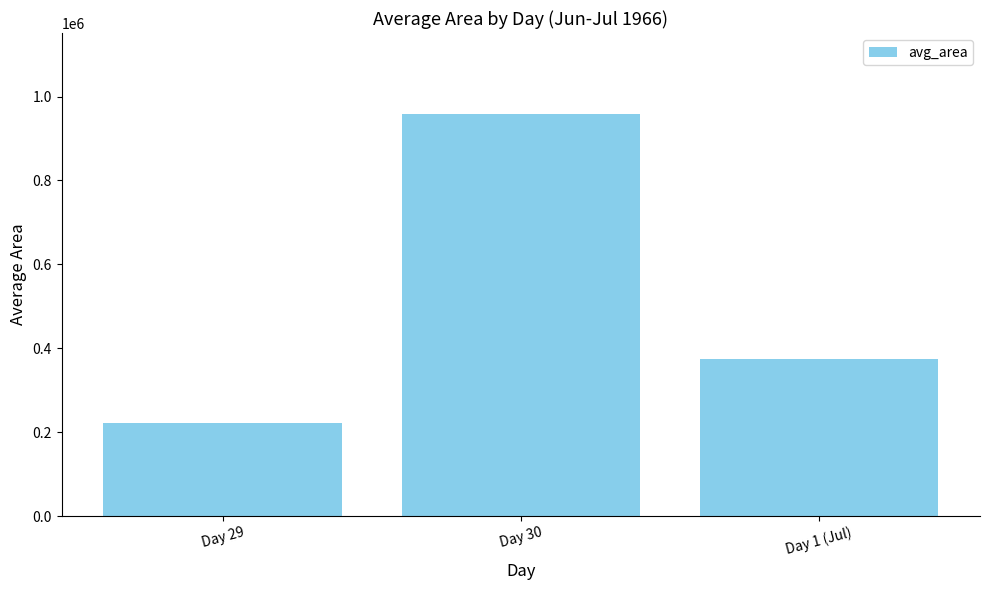

What is the label of the 1st bar from the right?

Day 1 (Jul)